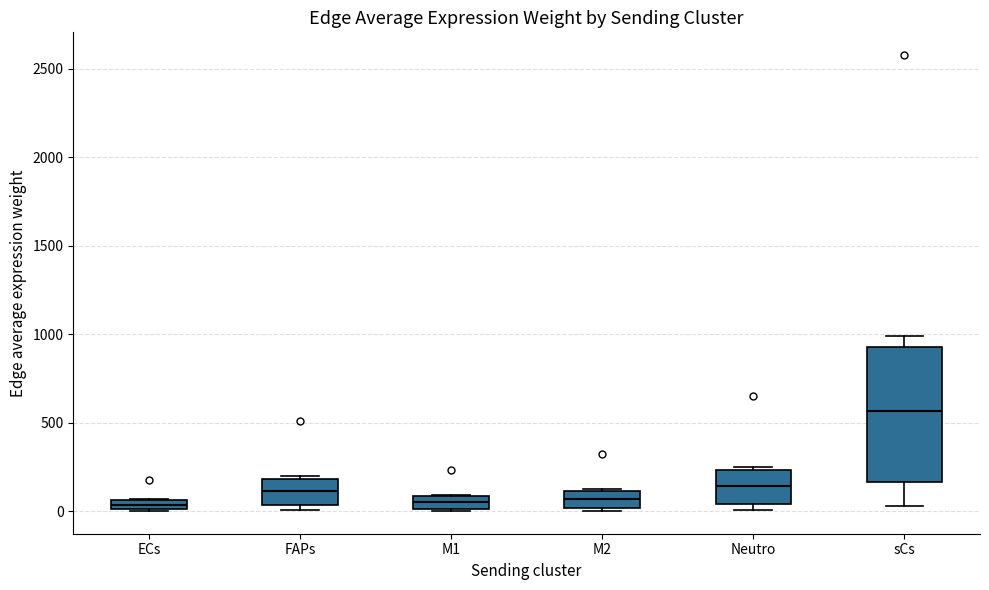

Where is the upper edge of the box for Neutro on the y-axis? The values are not printed on the chart, so give them approximately, as read against the axis.

250